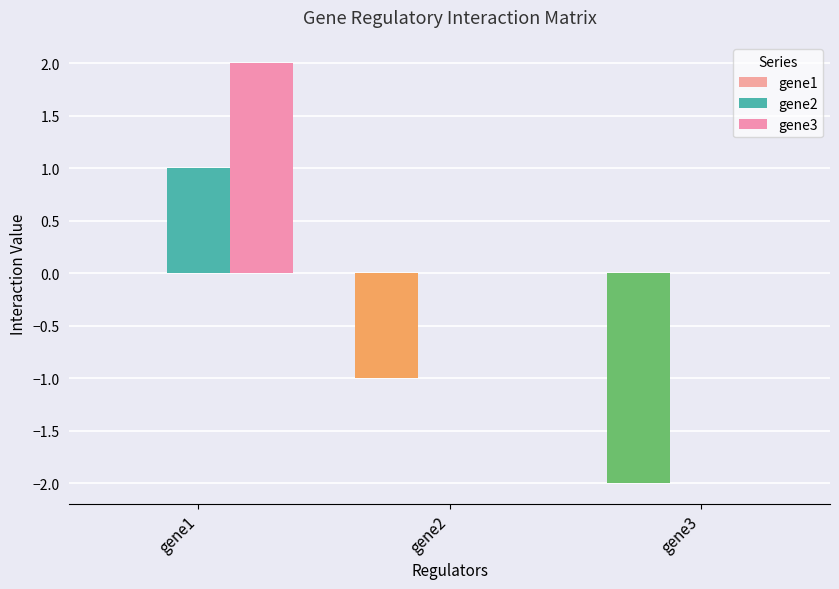

Are the bars grouped side by side (vs. stacked)?

Yes